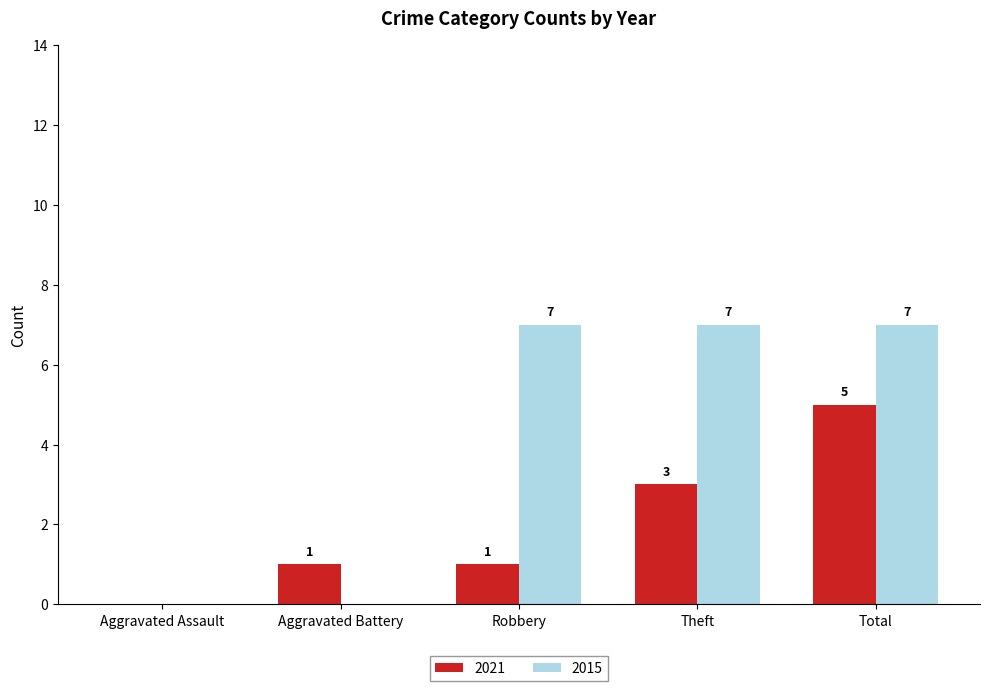

How many series are shown in this chart?

2